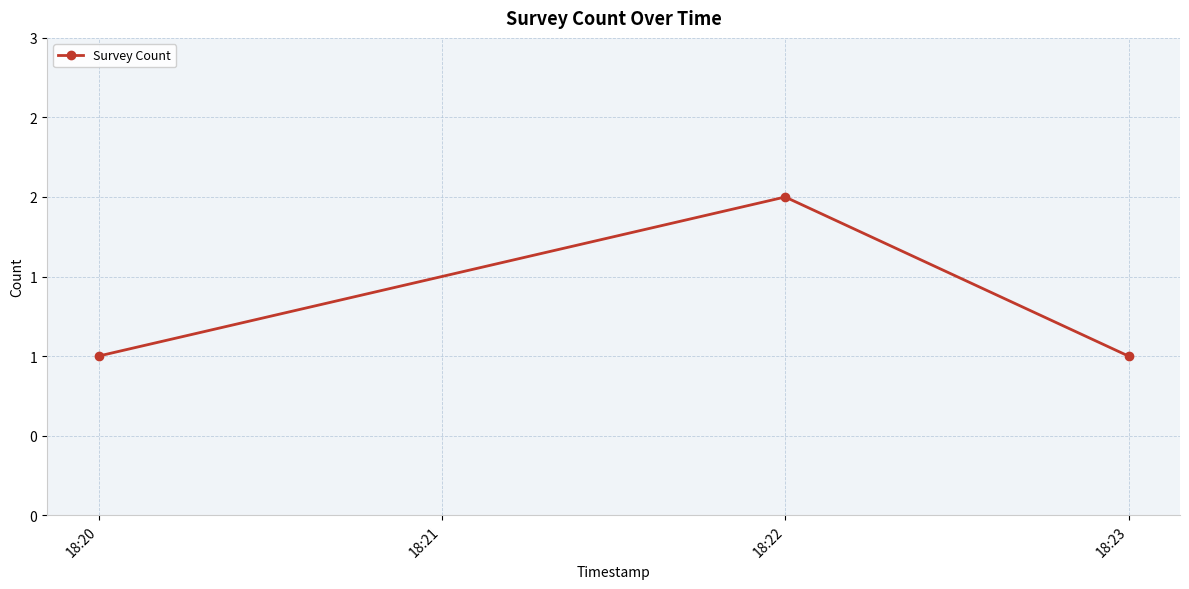

Does the chart have visible grid lines?

Yes